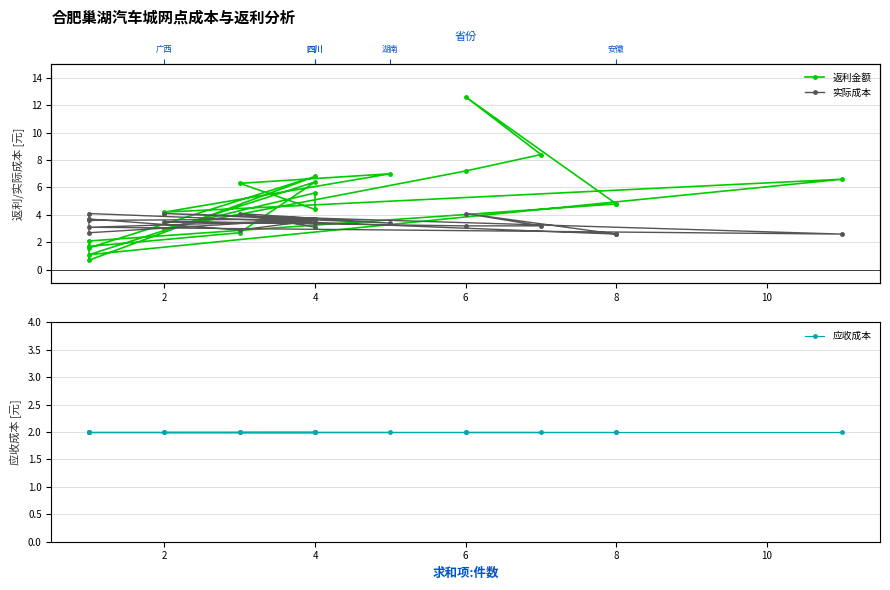

True or false: 应收成本 has a value of 3.3 at 14.

False